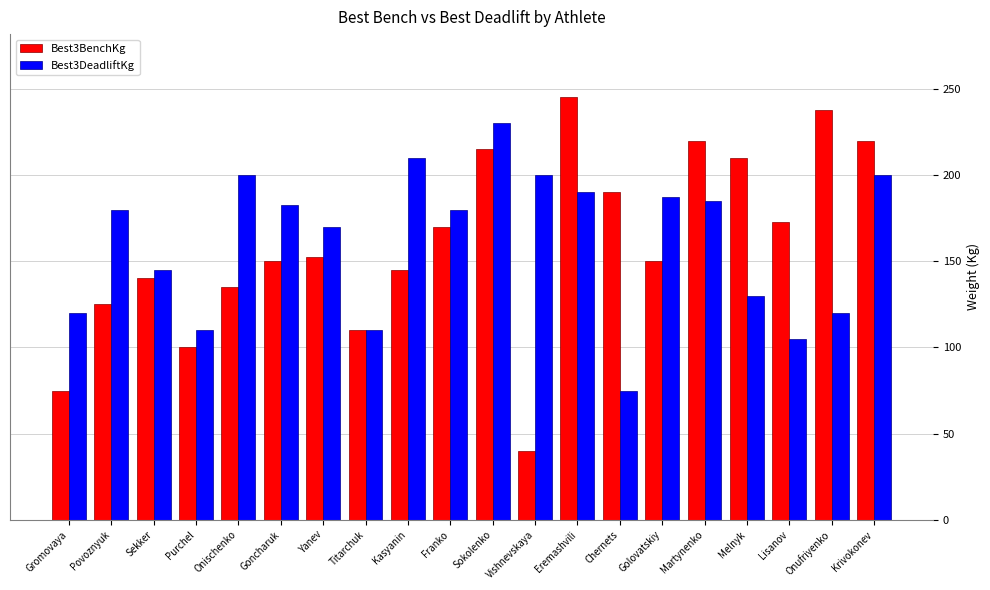

What is the difference between the second highest and second lowest values in the Best3BenchKg series?

162.5